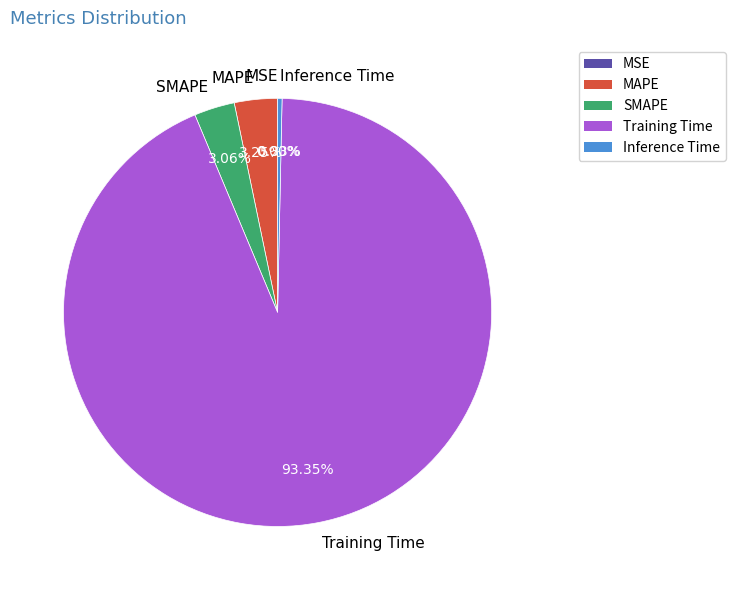

To the nearest percent, what is the difference between the Training Time and SMAPE slice percentages?

90%